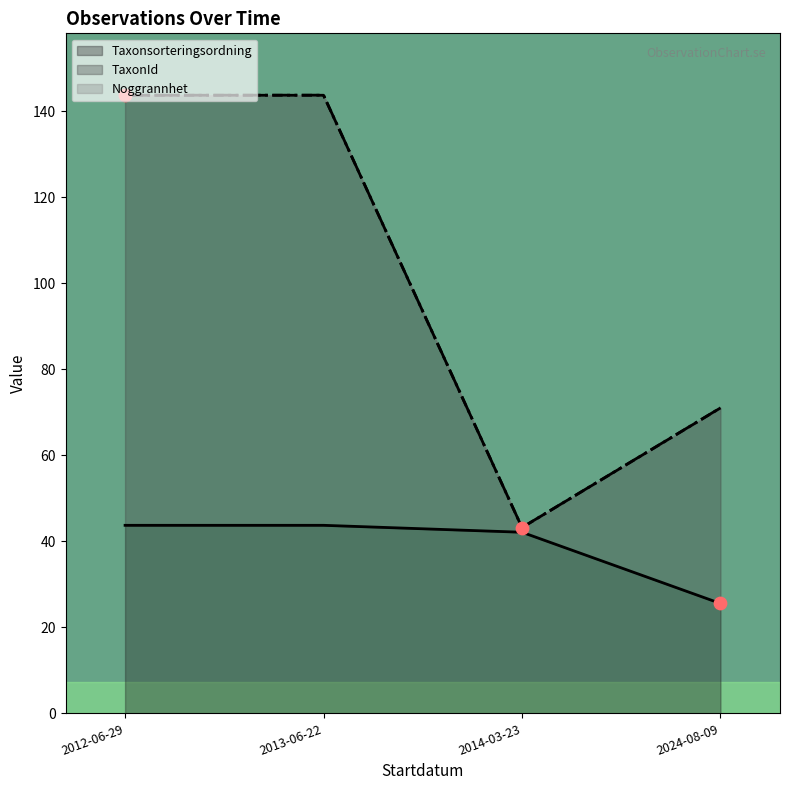

True or false: Taxonsorteringsordning has a value of 76.6 at 2012-06-29.

False